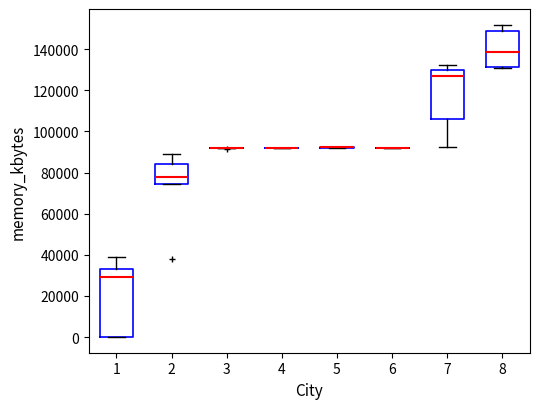

Which box is the tallest, from its lower edge to its upper edge?

1